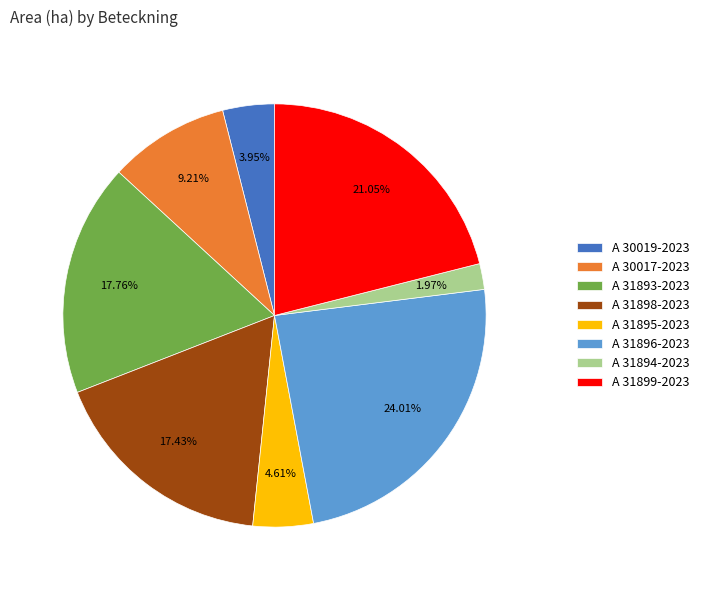

Is there a majority slice in this chart?

No